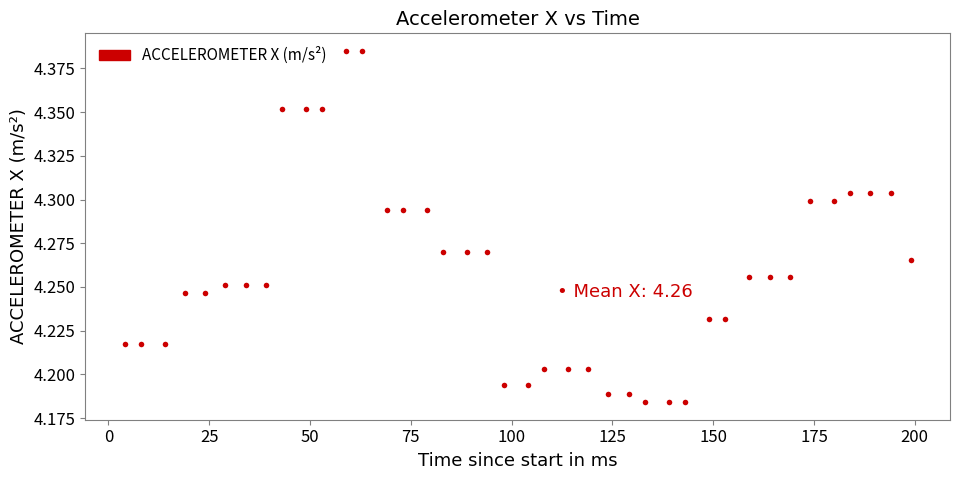

What is the range of X values (max minus min)?

195.0